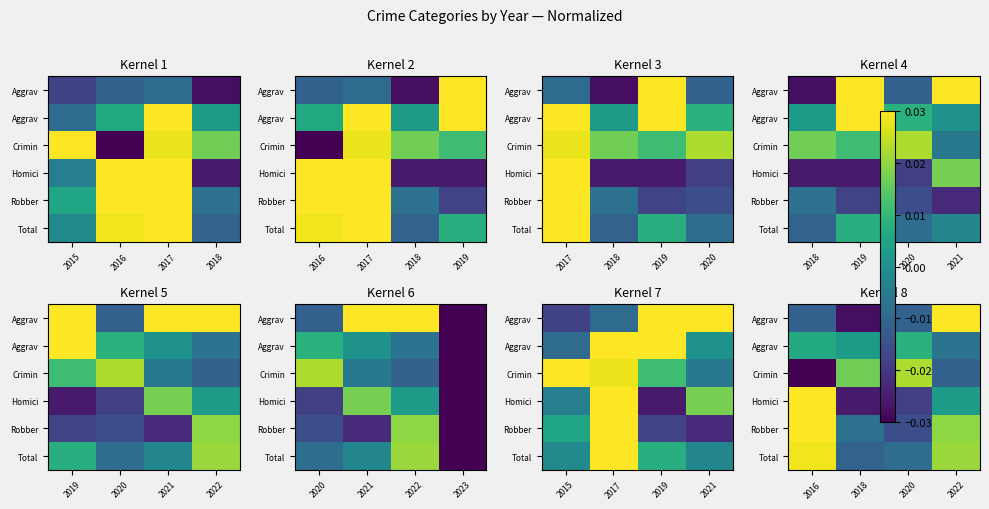

What is the total value across all series at 2016?

0.1